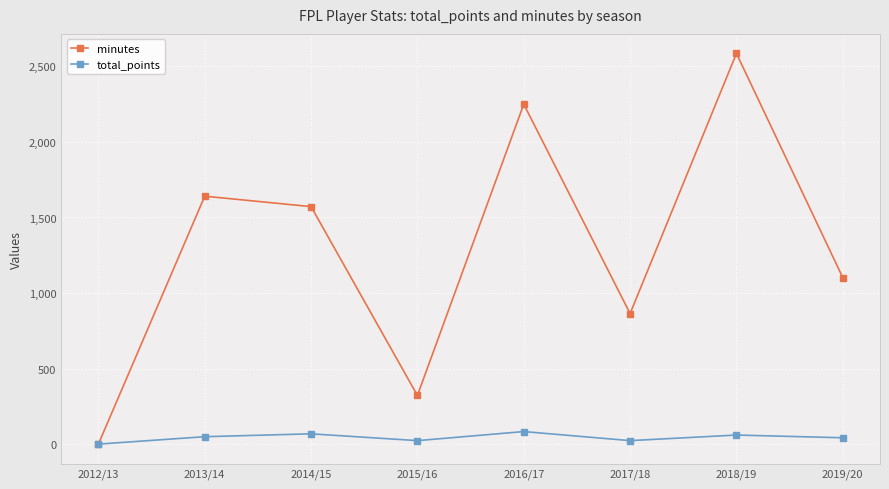

The value of minutes at 2019/20 is 429. True or false?

False